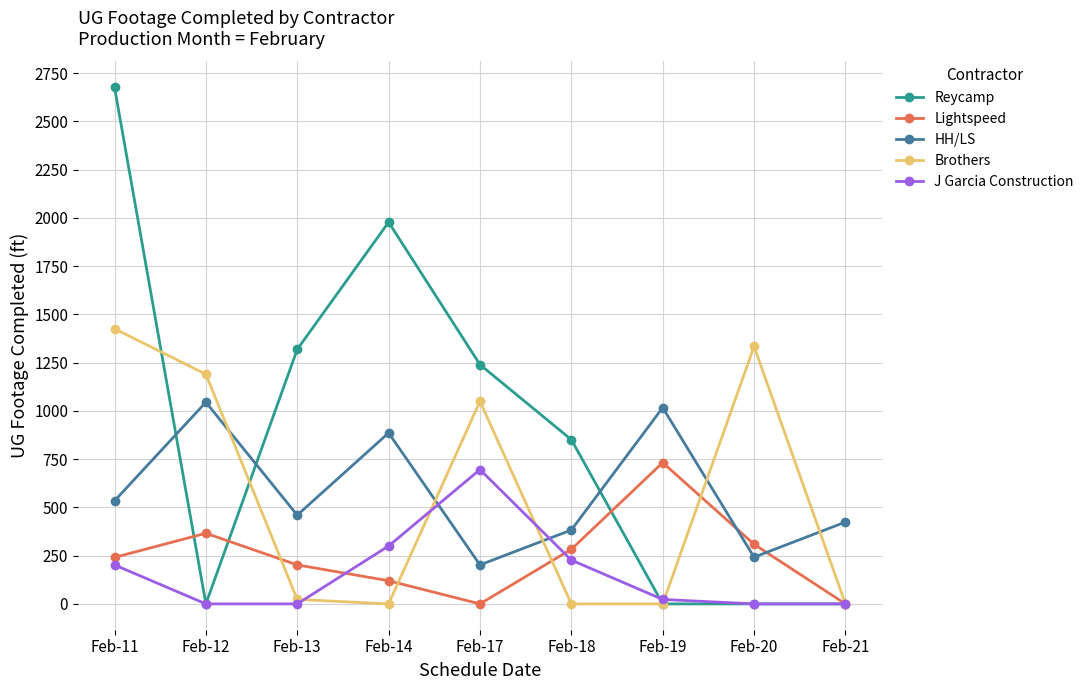

What is the value of the Brothers point at the 8th from the left?

1334